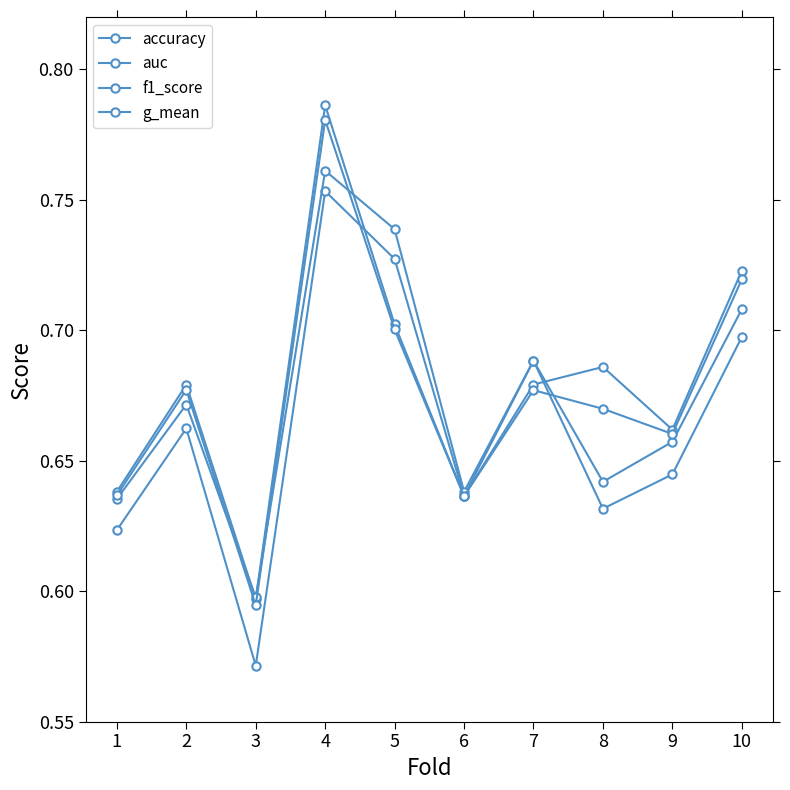

Between which two adjacent categories do f1_score and auc first intersect?

2 and 3